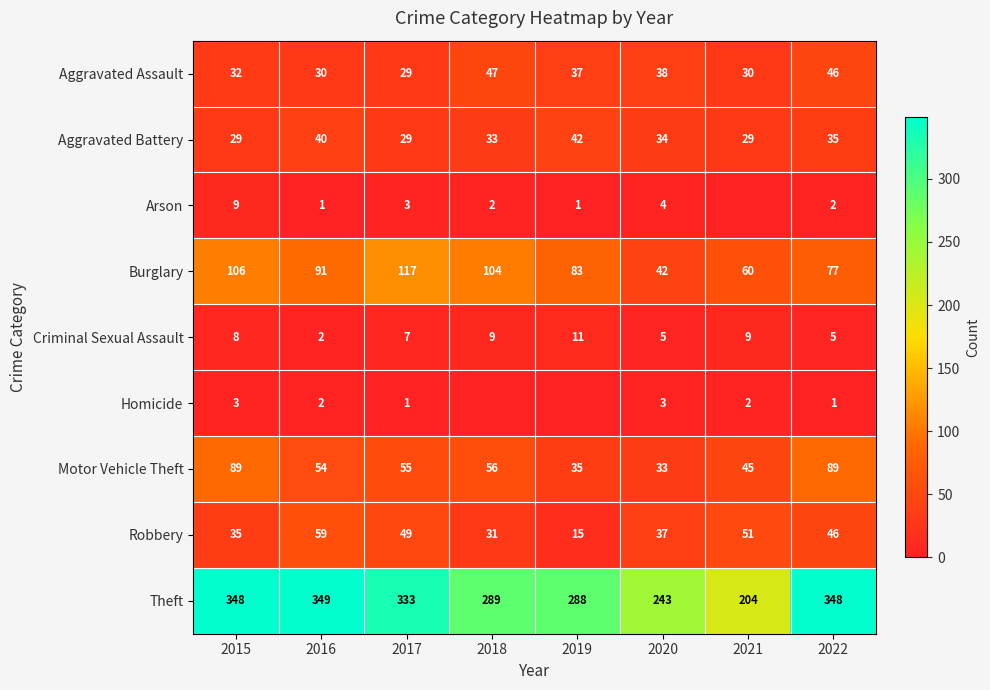

The Homicide series shows 4 at 2015. True or false?

False